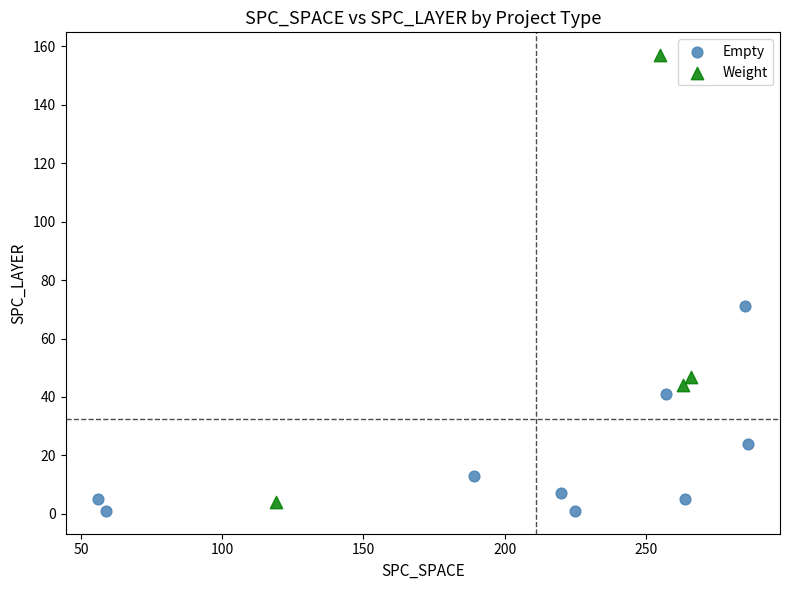

Which series has the widest spread of Y values?

Weight